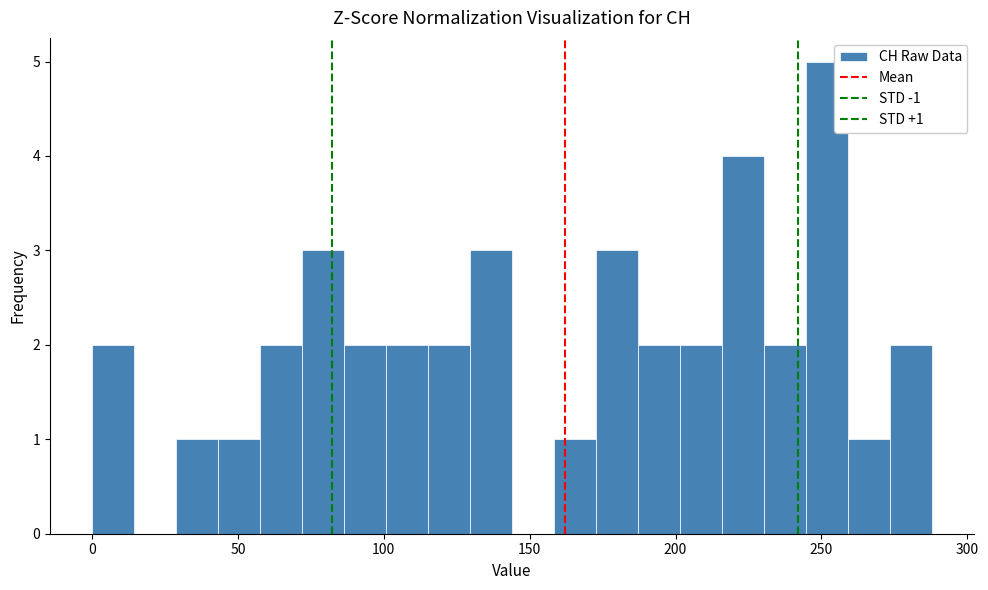

Read against the x-axis, roughly where is the centre of the tallest bar?

250